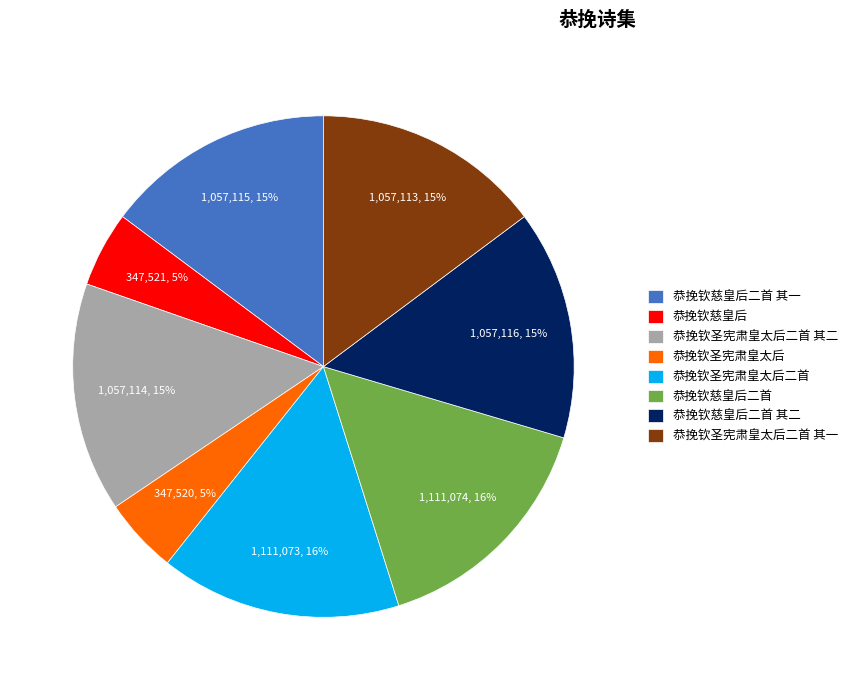

To the nearest percent, what is the difference between the 恭挽钦圣宪肃皇太后二首 and 恭挽钦慈皇后二首 其一 slice percentages?

1%